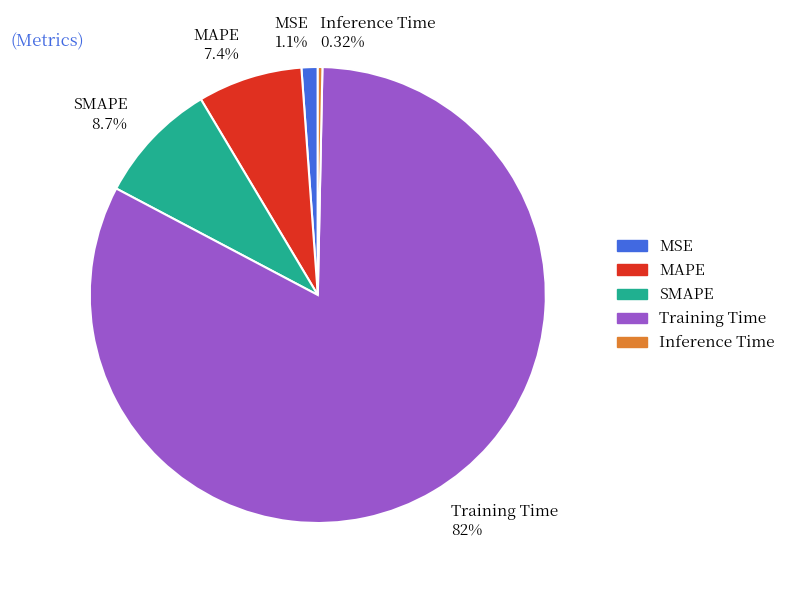

The Training Time slice represents 92% of the pie. True or false?

False